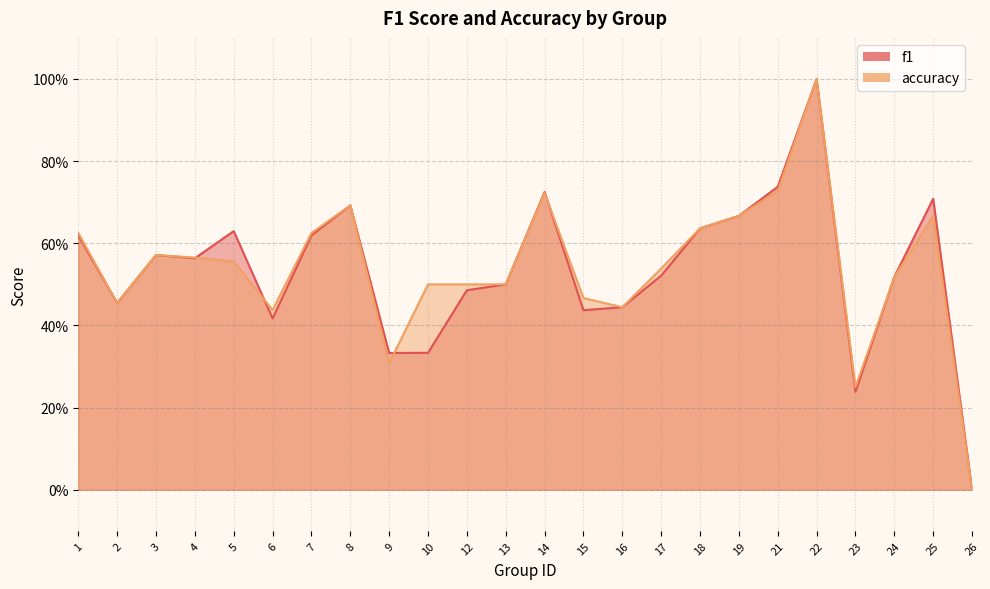

List the labels in order of f1 value, smallest first.

26, 23, 9, 10, 6, 15, 16, 2, 12, 13, 24, 17, 4, 3, 1, 7, 5, 18, 19, 8, 25, 14, 21, 22